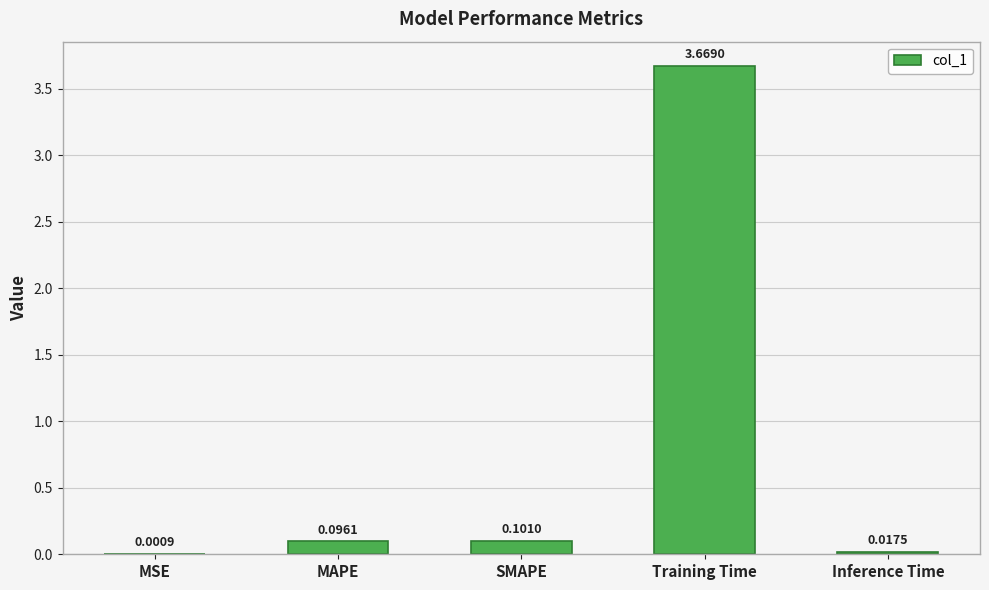

How many data points does each series have?

5